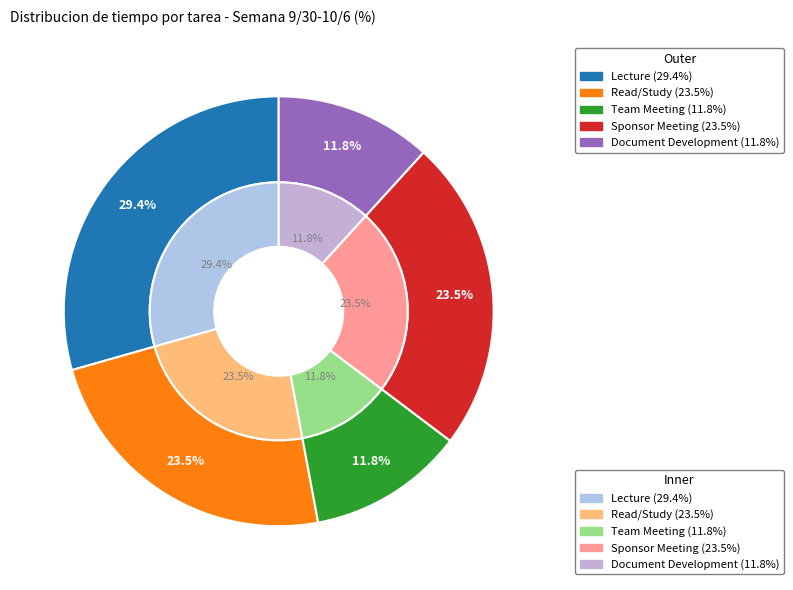

To the nearest percent, what is the difference between the largest and smallest slice percentages?

18%